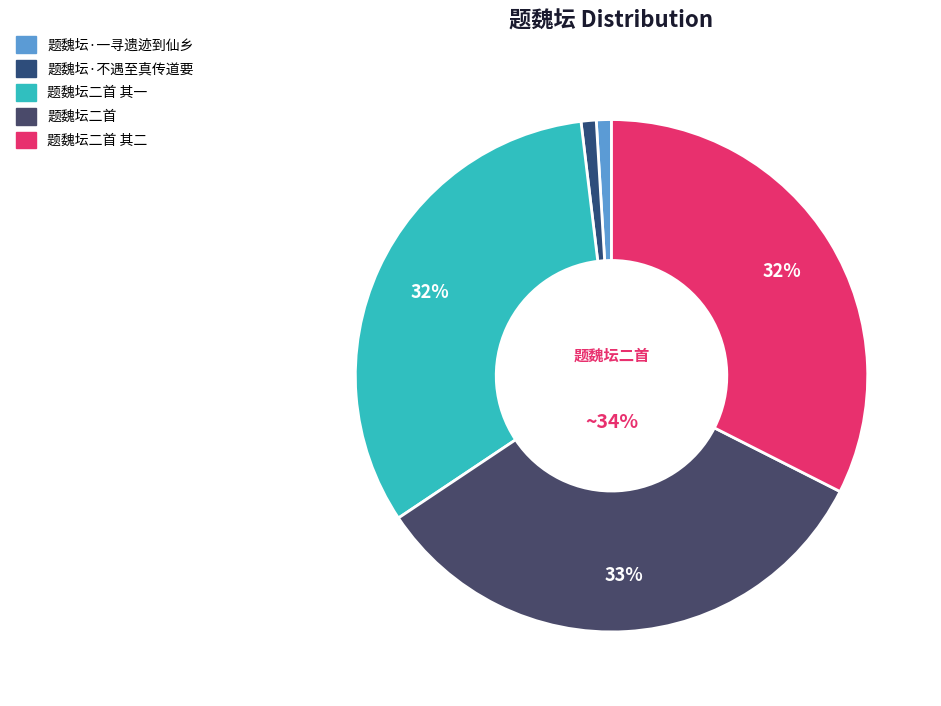

Which slice is the smallest?

题魏坛·不遇至真传道要